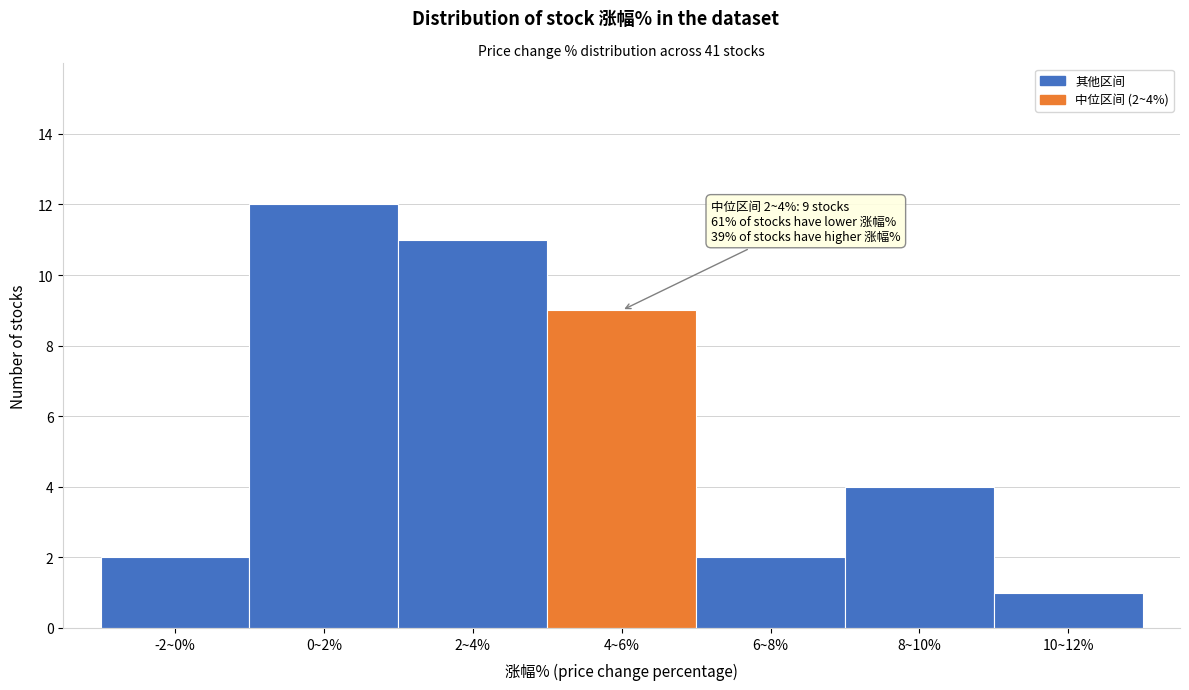

Reading right to left, what are all the values shown in this chart?

1	4	2	9	11	12	2